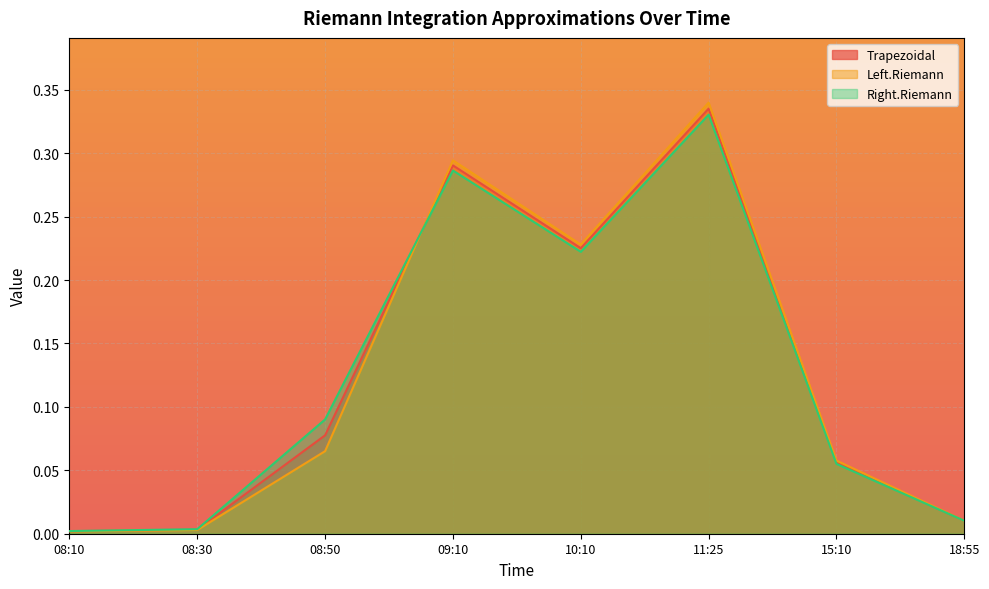

The Trapezoidal series shows 0.0 at 18:55. True or false?

False